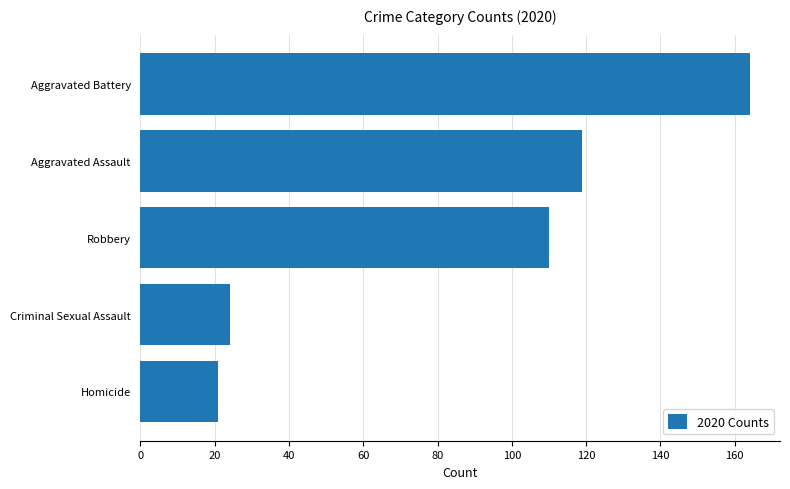

What is the sum of all values?

438